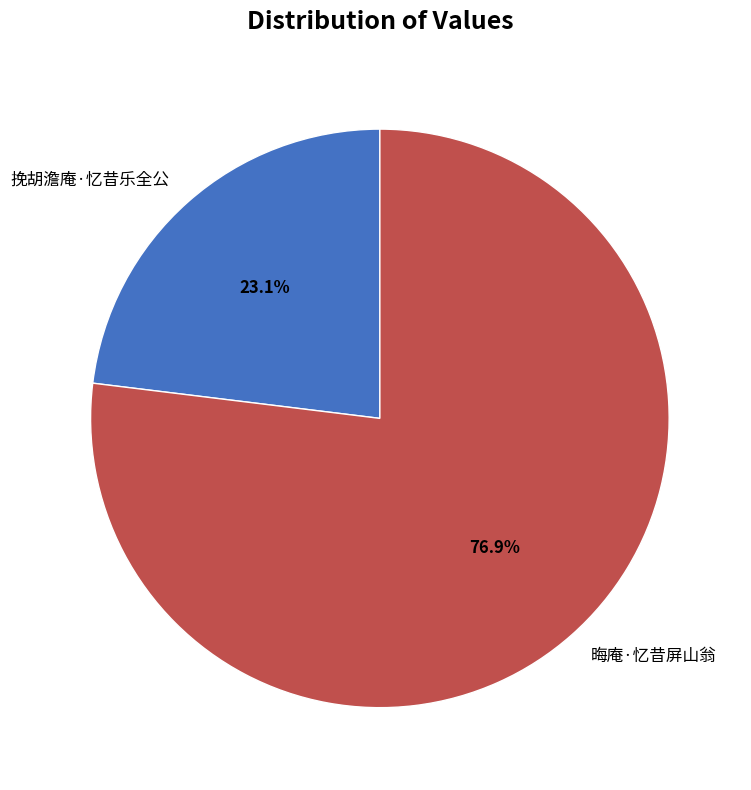

Count the number of slices in the pie.

2